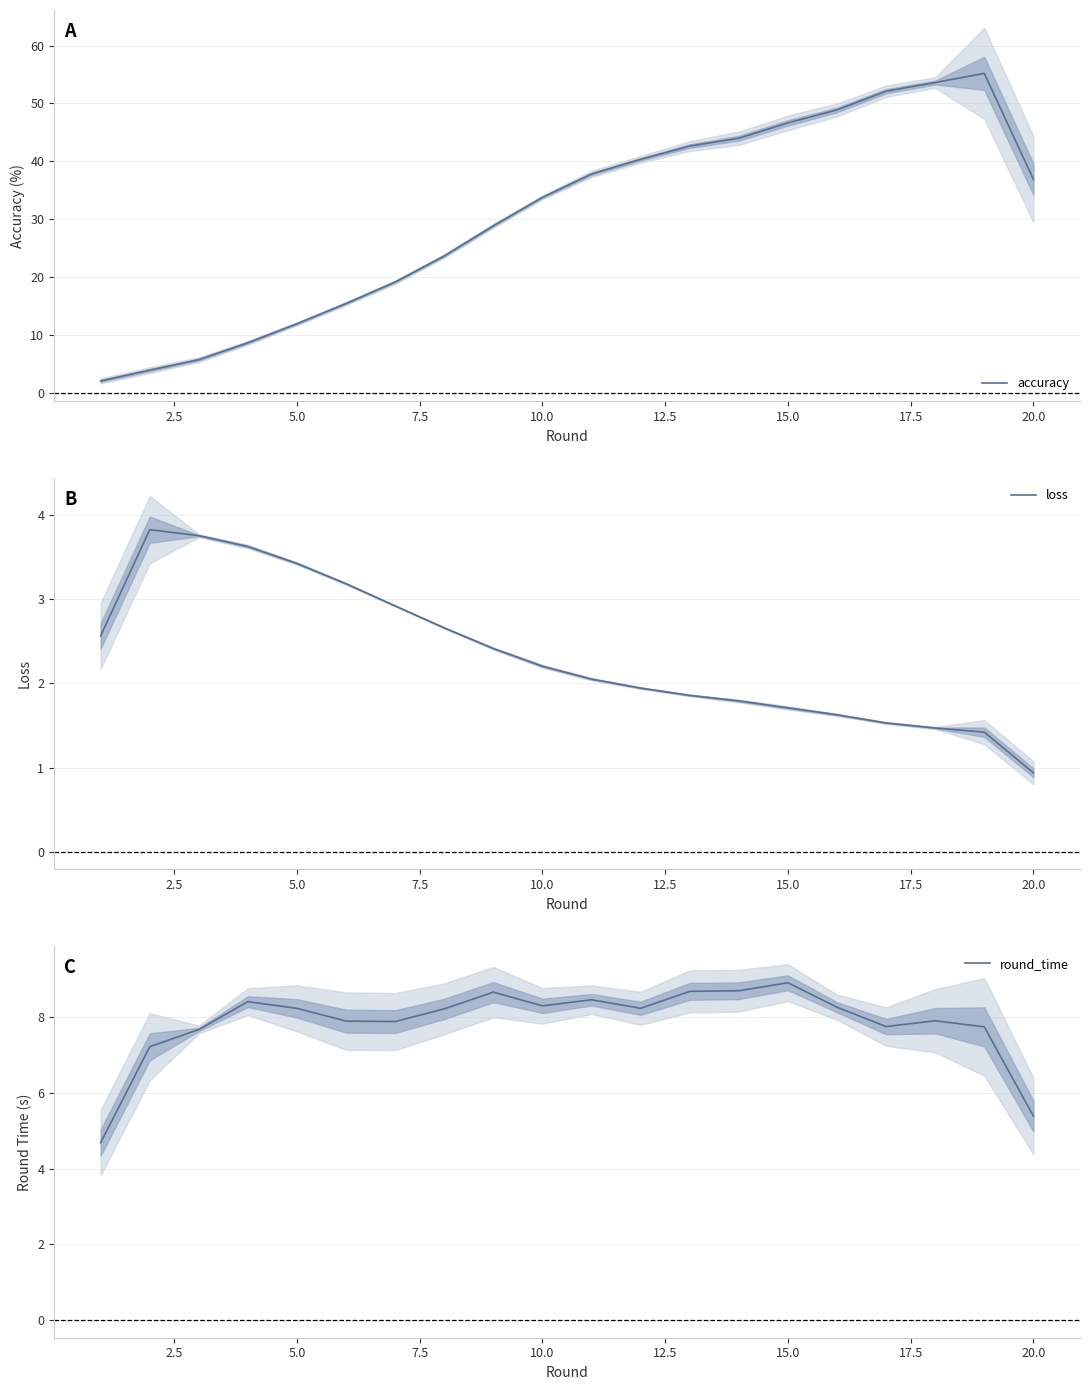

True or false: loss and round_time intersect in this chart.

False